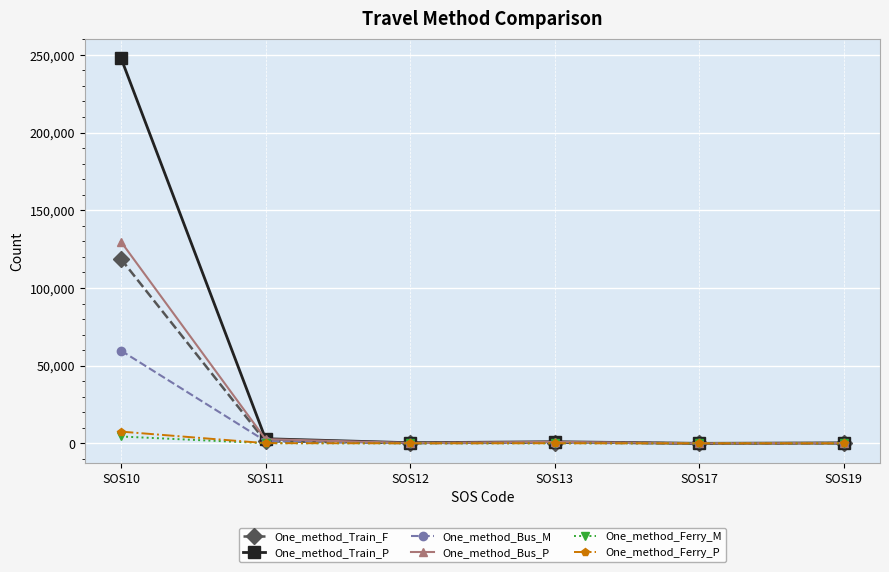

What is the average value of the One_method_Bus_M series?

10329